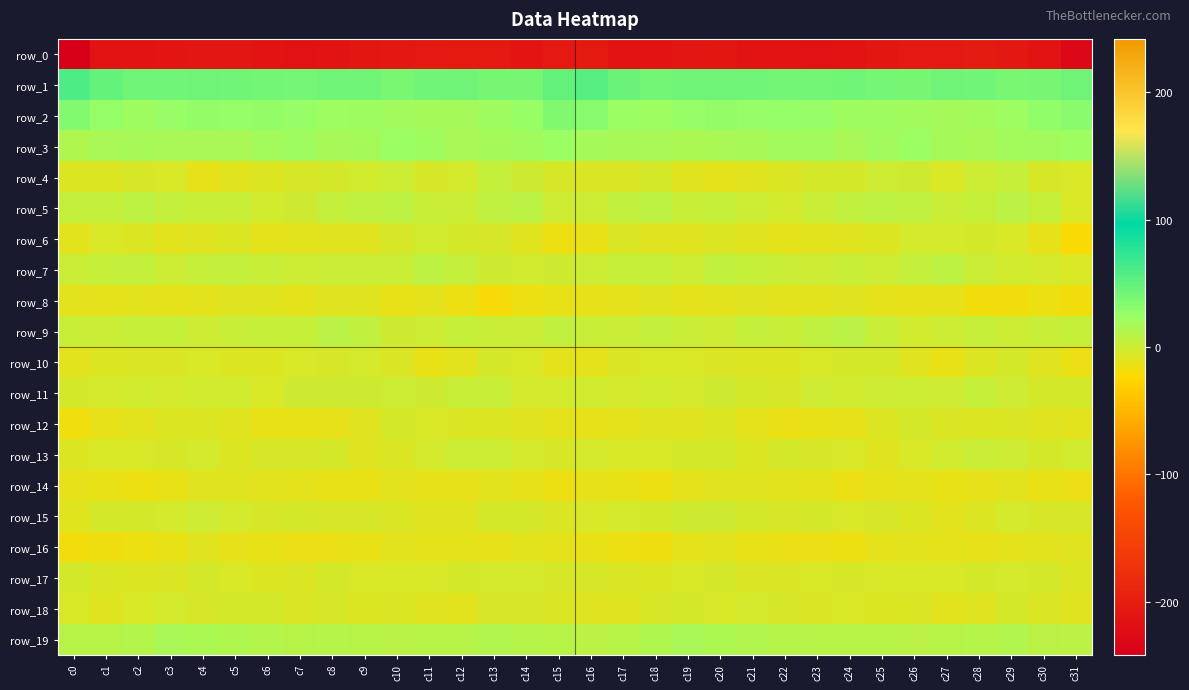

What value does the row_3 series have at c5?

16.7